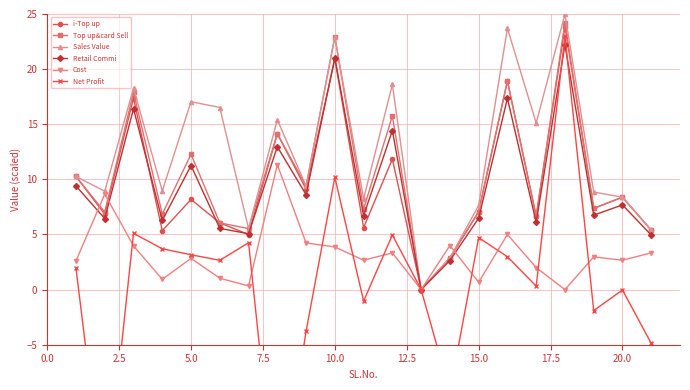

What is the approximate value of i-Top up at 10.0?

20.9